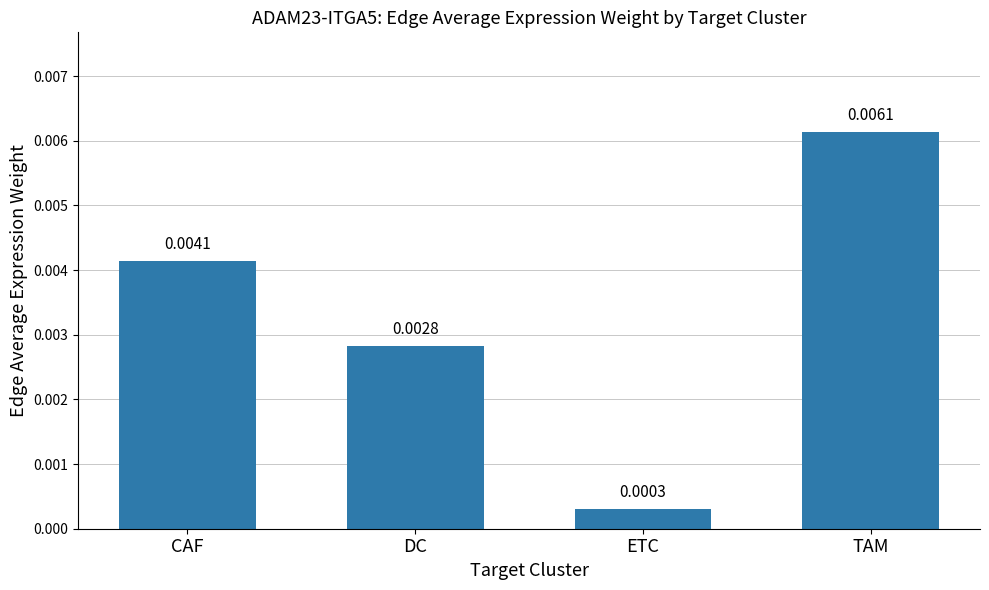

Which label corresponds to the smallest value in the chart?

ETC